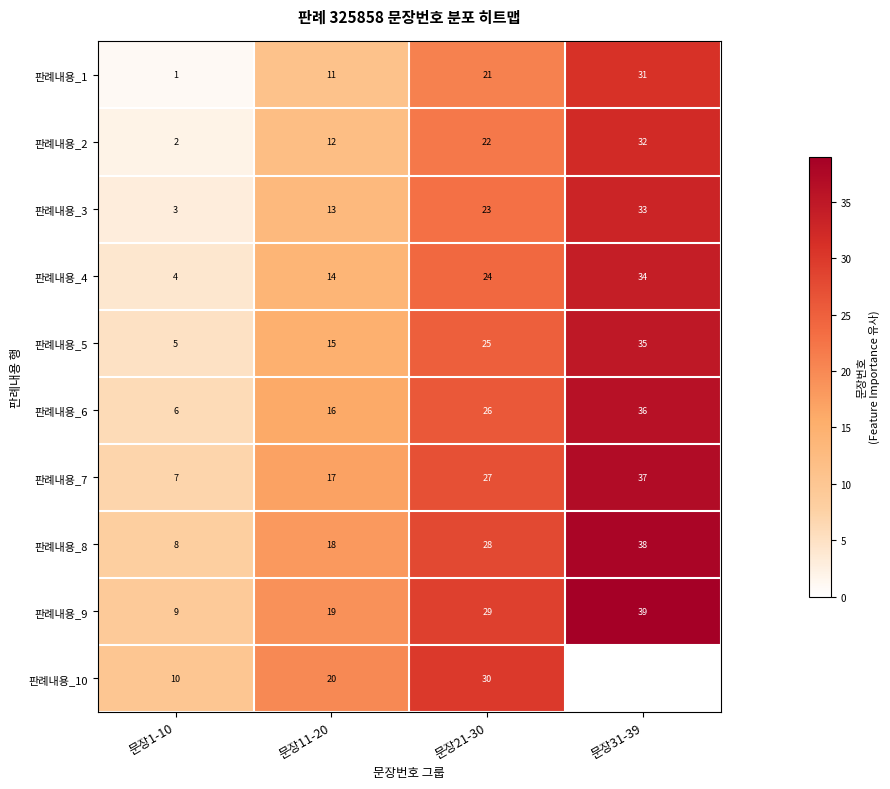

Which label corresponds to the smallest value in the chart?

문장1-10